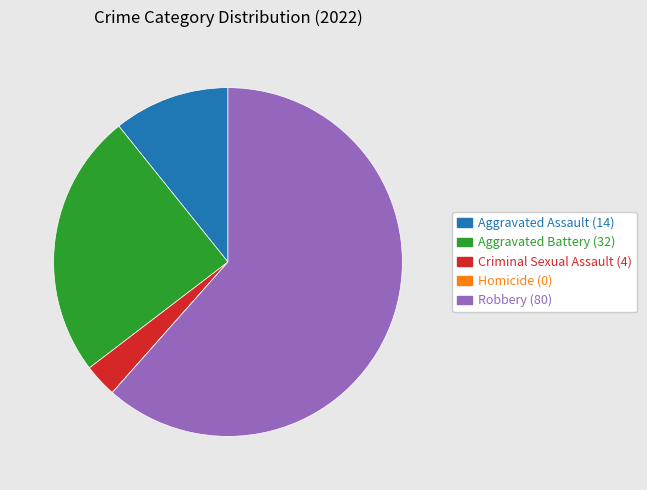

What is the ratio of the value at Aggravated Battery to the value at Aggravated Assault?

2.3